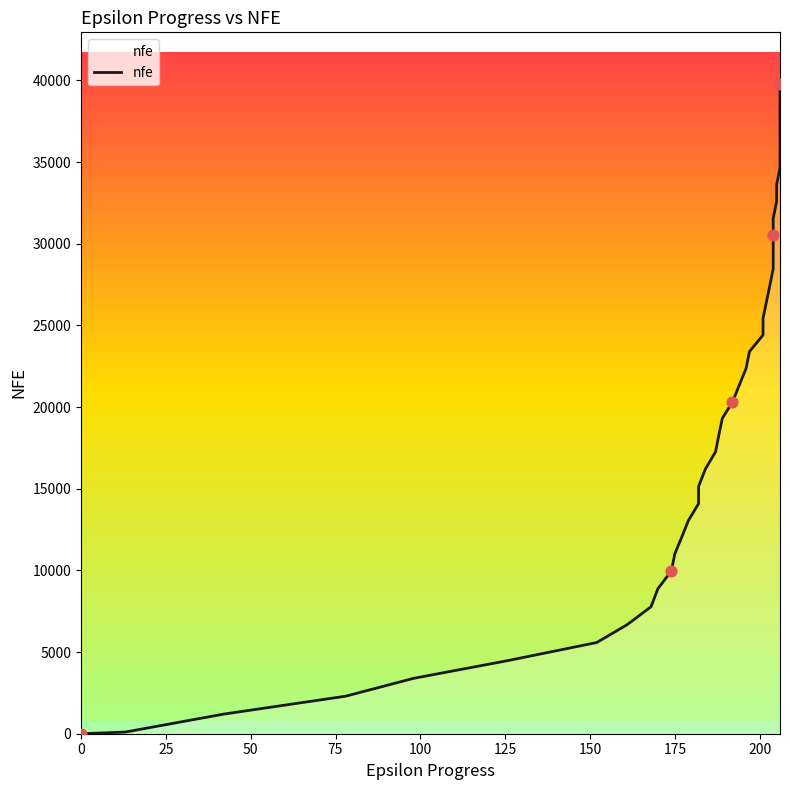

Between 11 and 225, which is larger?

11